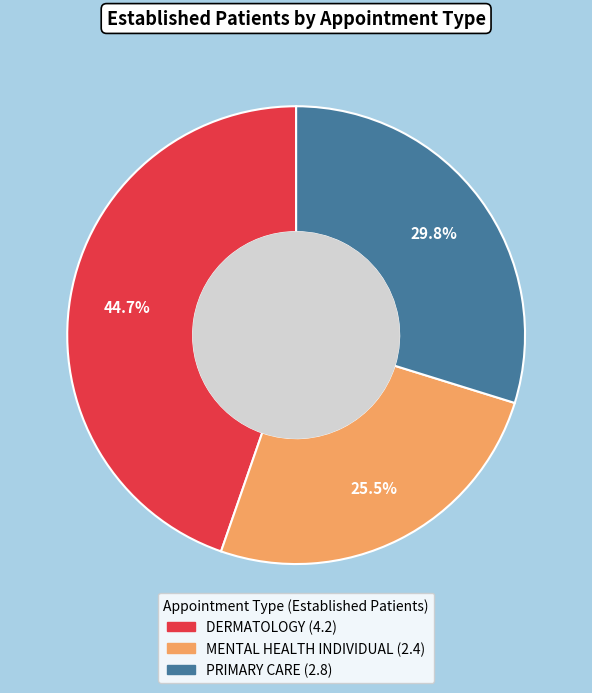

Which category has the smallest portion of the pie?

MENTAL HEALTH INDIVIDUAL